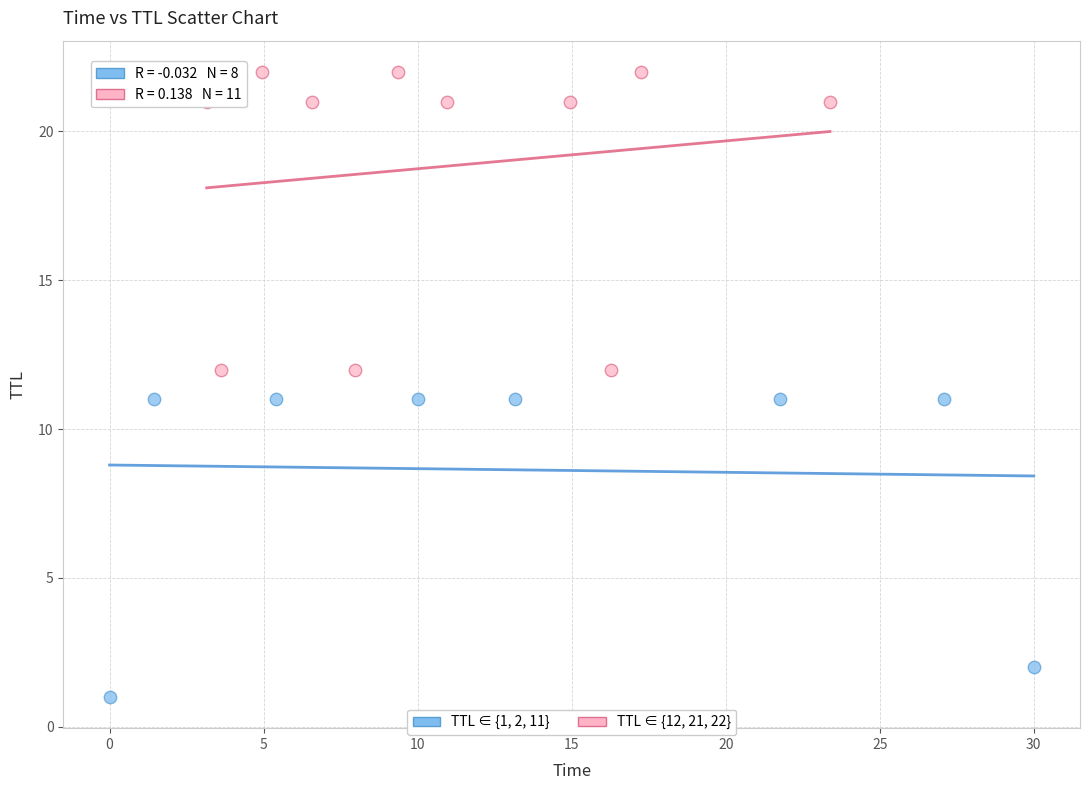

Which series contains the lowest Y value?

TTL ∈ {1, 2, 11}